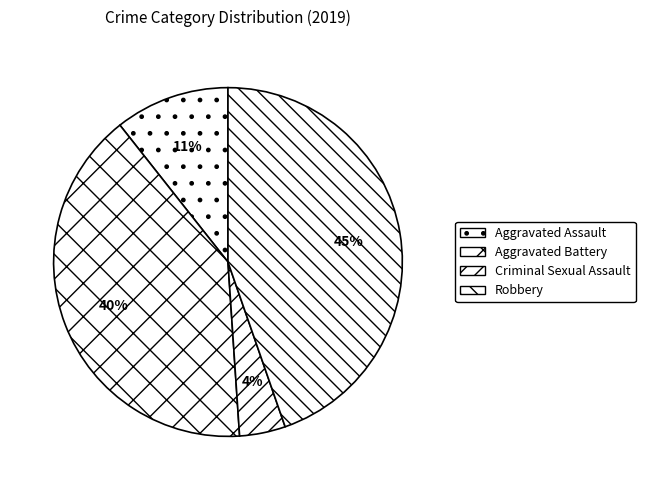

Is Robbery the majority of the pie?

No